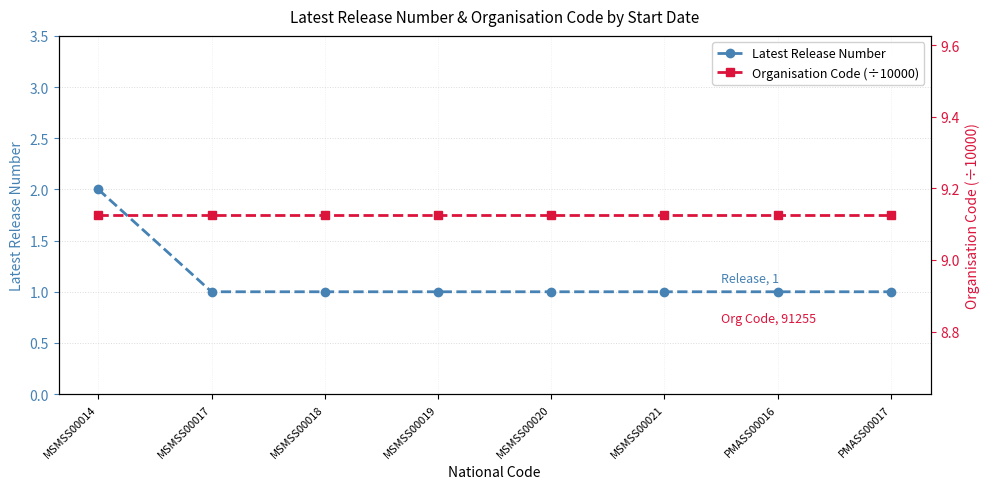

What is the label of the 5th point from the left?

MSMSS00020